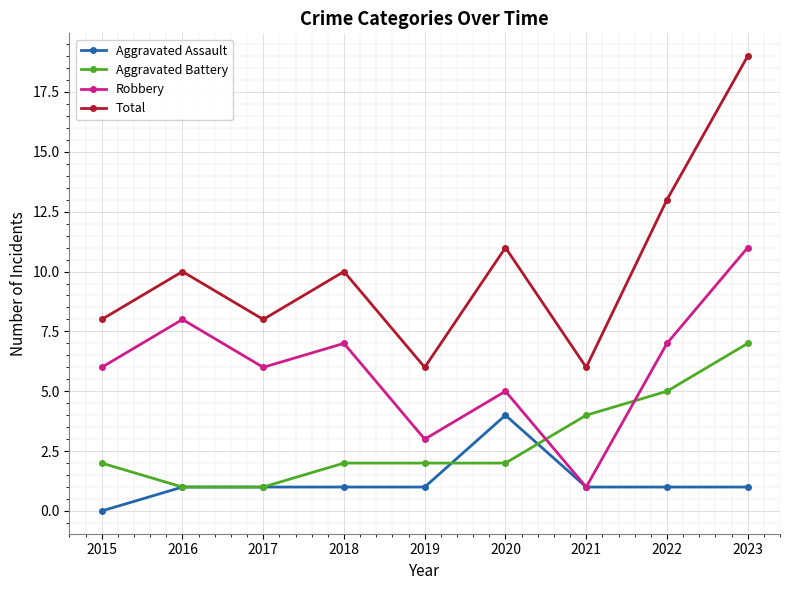

Between 2017 and 2022, which series saw the biggest shift?

Total